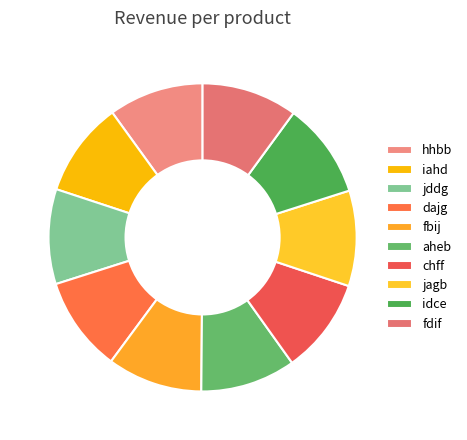

True or false: fbij accounts for 10% of the total.

True